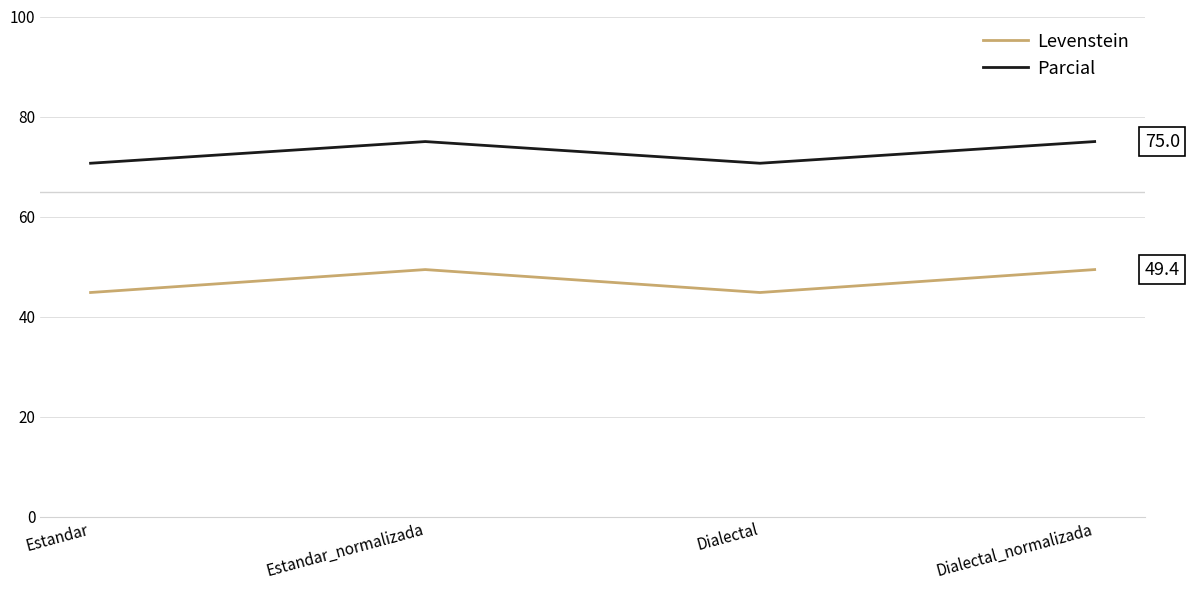

The Levenstein series shows 44.8 at Estandar. True or false?

True